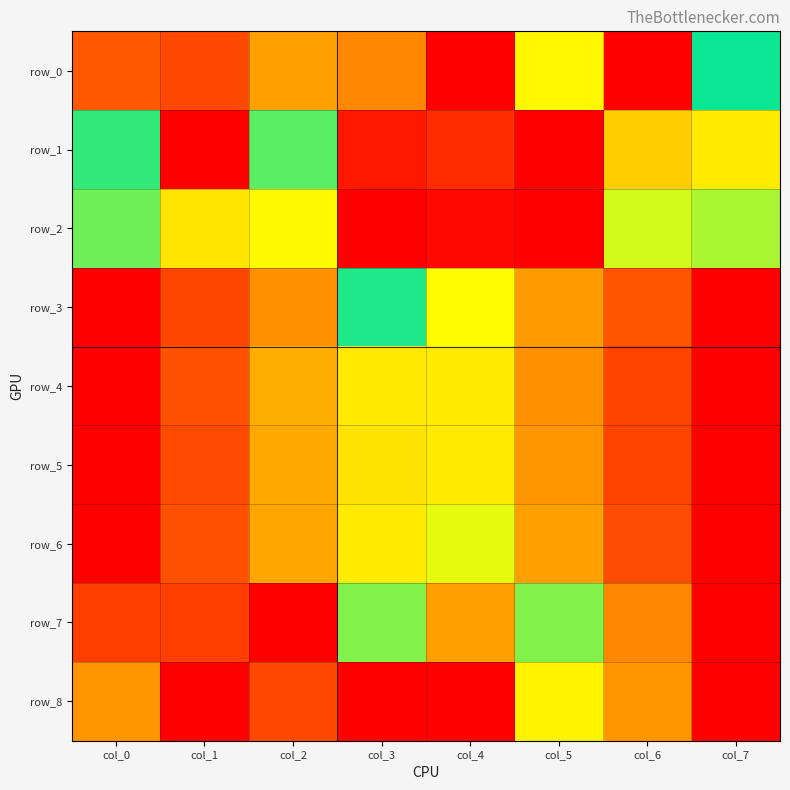

Between col_2 and col_1, which is larger?

col_1